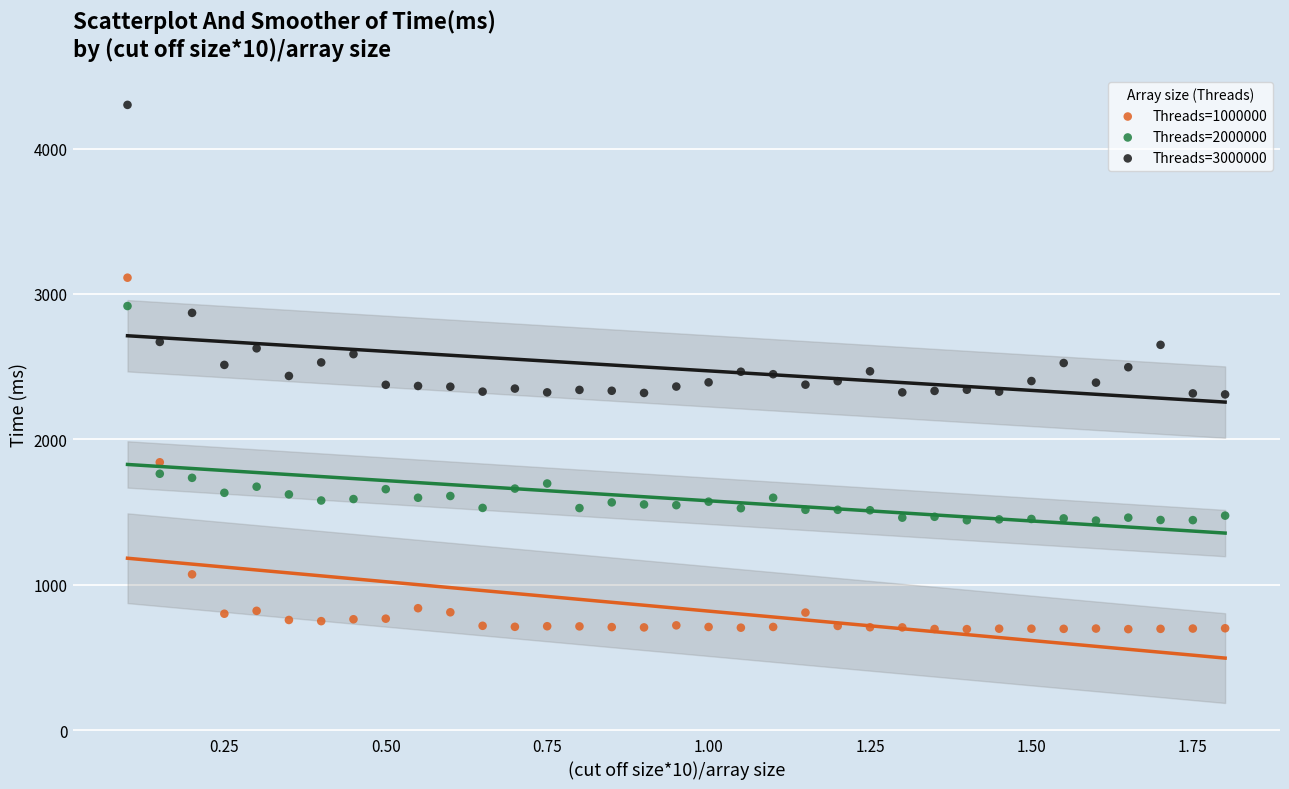

Across all data points, what is the range of Y values (max minus min)?

3607